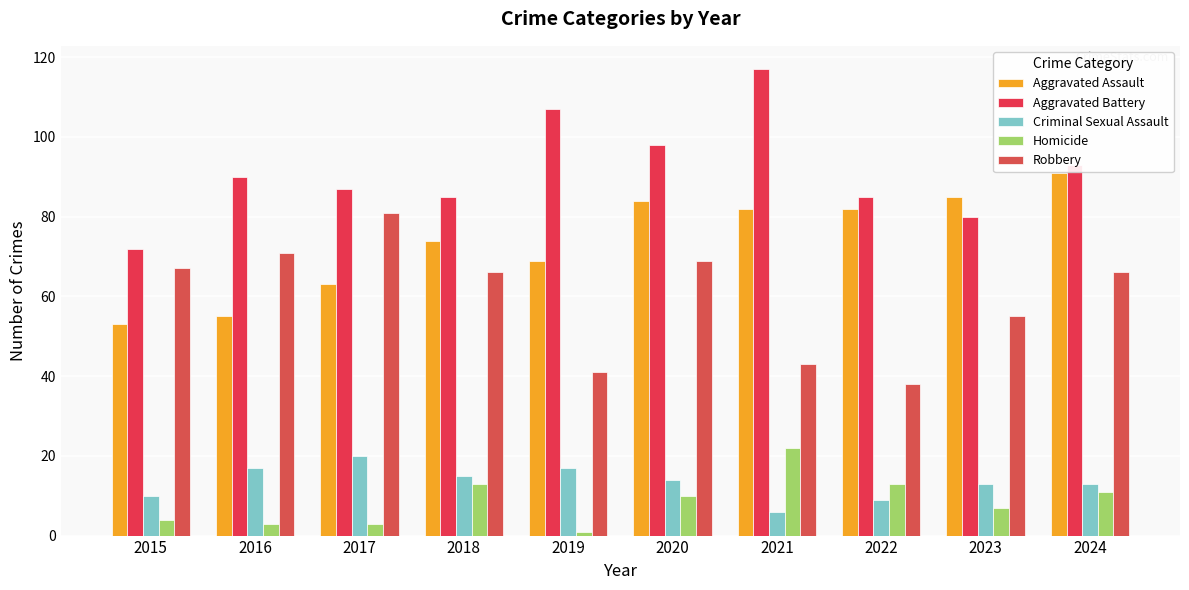

Reading left to right, what are all the values shown in this chart?

Aggravated Assault: 2015=53	2016=55	2017=63	2018=74	2019=69	2020=84	2021=82	2022=82	2023=85	2024=91
Aggravated Battery: 2015=72	2016=90	2017=87	2018=85	2019=107	2020=98	2021=117	2022=85	2023=80	2024=93
Criminal Sexual Assault: 2015=10	2016=17	2017=20	2018=15	2019=17	2020=14	2021=6	2022=9	2023=13	2024=13
Homicide: 2015=4	2016=3	2017=3	2018=13	2019=1	2020=10	2021=22	2022=13	2023=7	2024=11
Robbery: 2015=67	2016=71	2017=81	2018=66	2019=41	2020=69	2021=43	2022=38	2023=55	2024=66